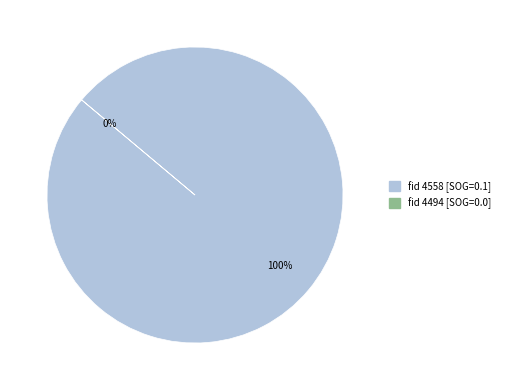

Is it true that 4558 is 99% of the pie?

False